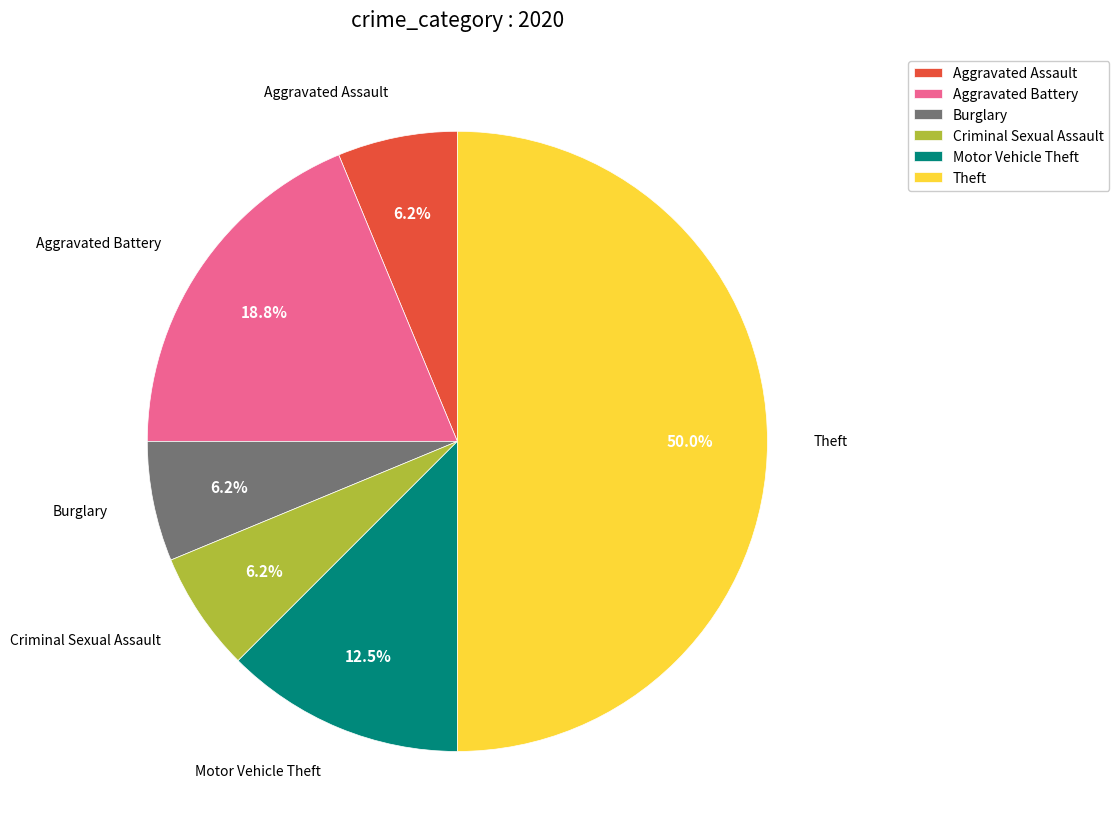

Is the sum of Motor Vehicle Theft and Burglary greater than half?

No